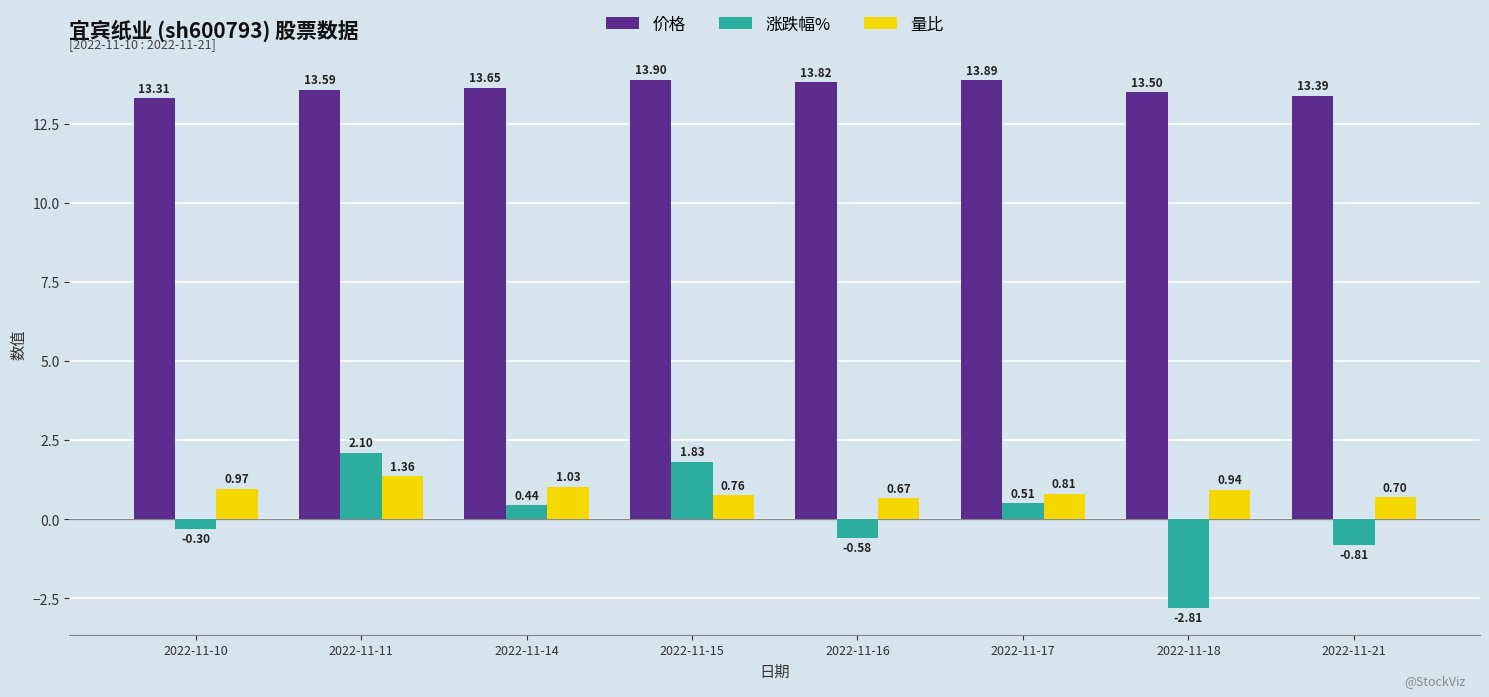

Rank the categories by 涨跌幅% value from lowest to highest.

2022-11-18, 2022-11-21, 2022-11-16, 2022-11-10, 2022-11-14, 2022-11-17, 2022-11-15, 2022-11-11